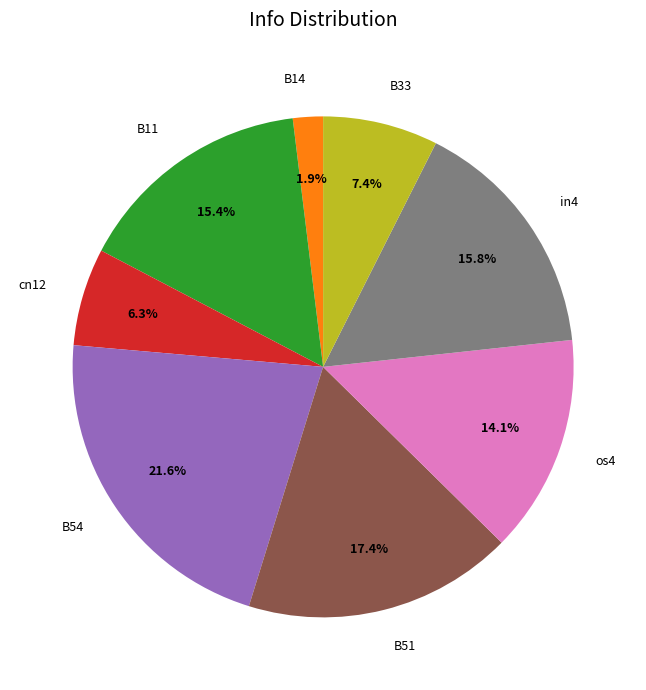

To the nearest percent, what portion does B33 represent?

7%